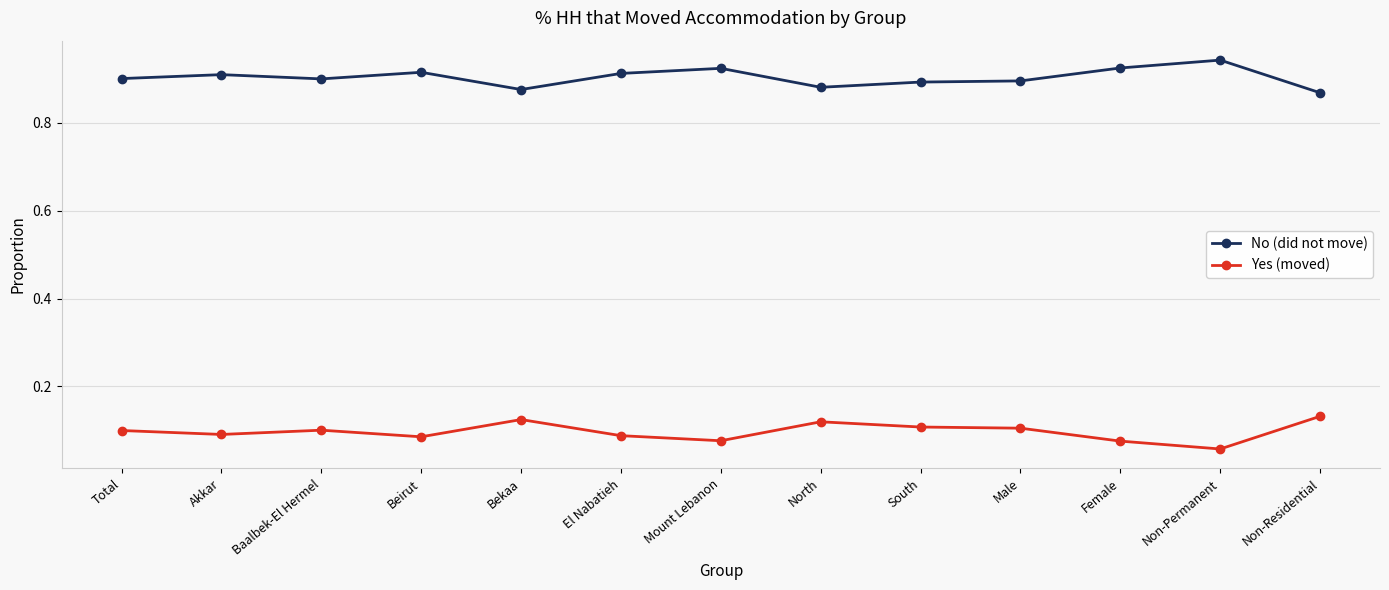

True or false: Yes (moved) and No (did not move) cross at least once.

False